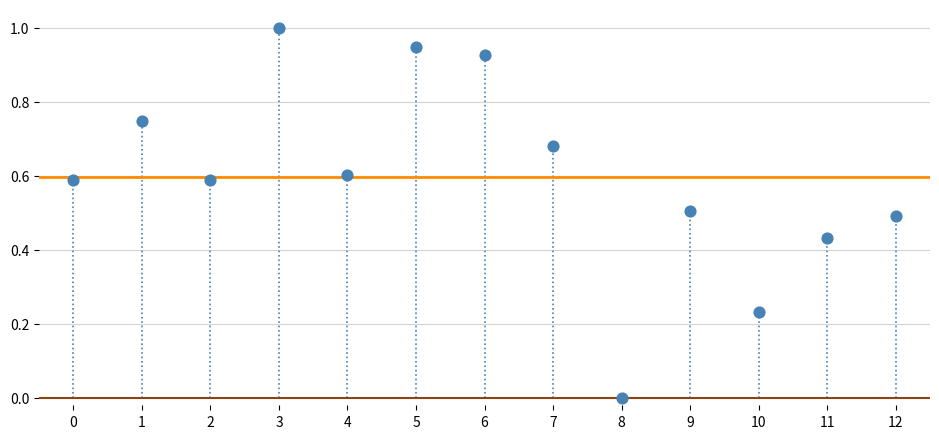

What is the range of Y values (max minus min)?

1.0